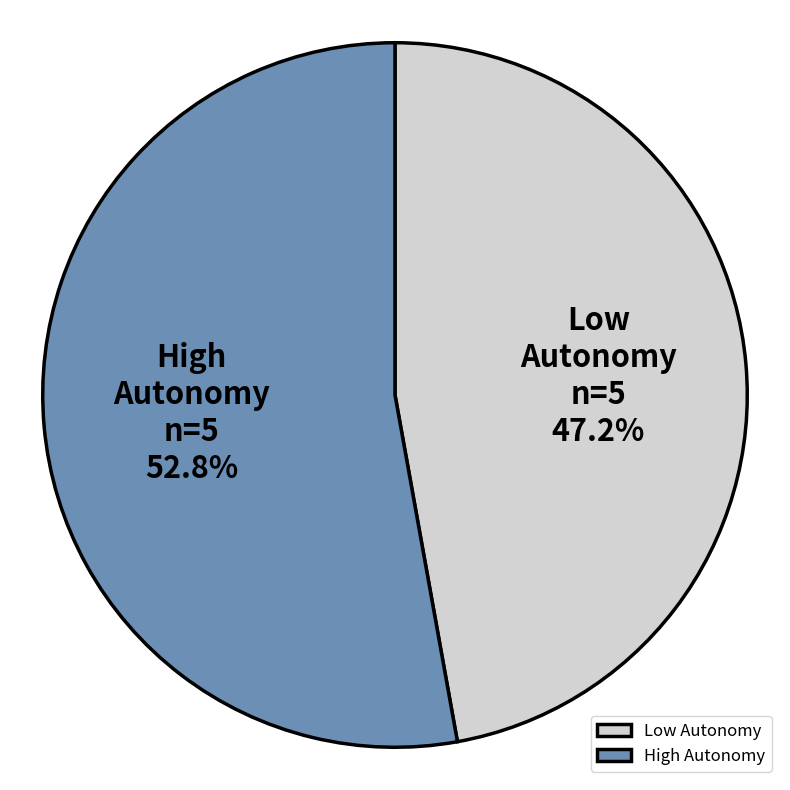

To the nearest percent, what is the difference between the largest and smallest slice percentages?

6%